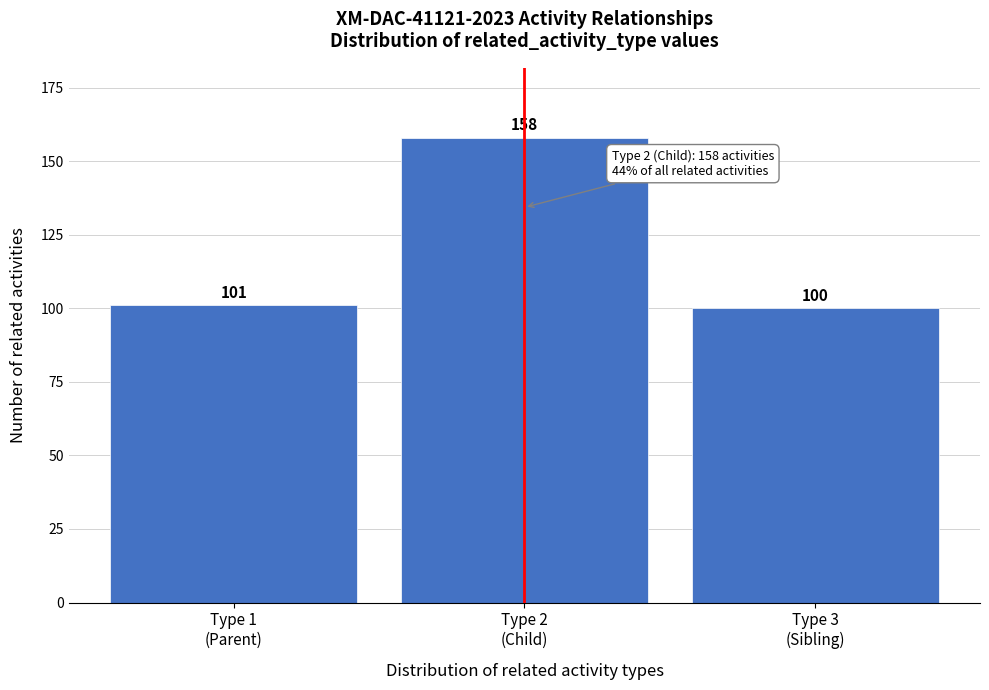

Reading right to left, what are all the values shown in this chart?

100	158	101